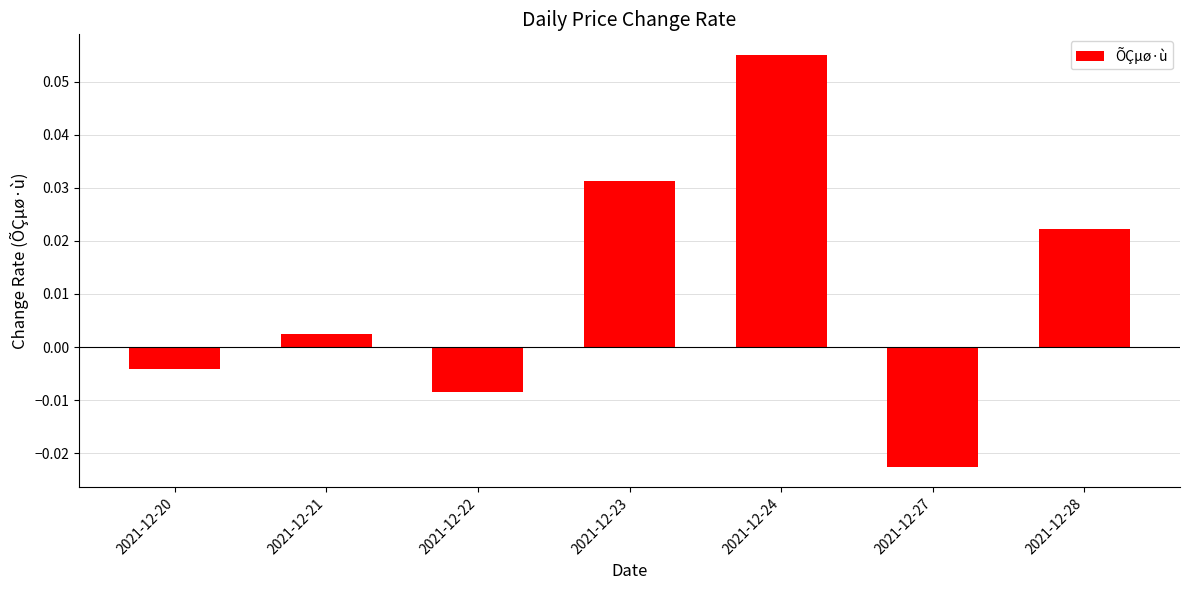

What is the change in value from 2021-12-23 to 2021-12-27?

-0.1